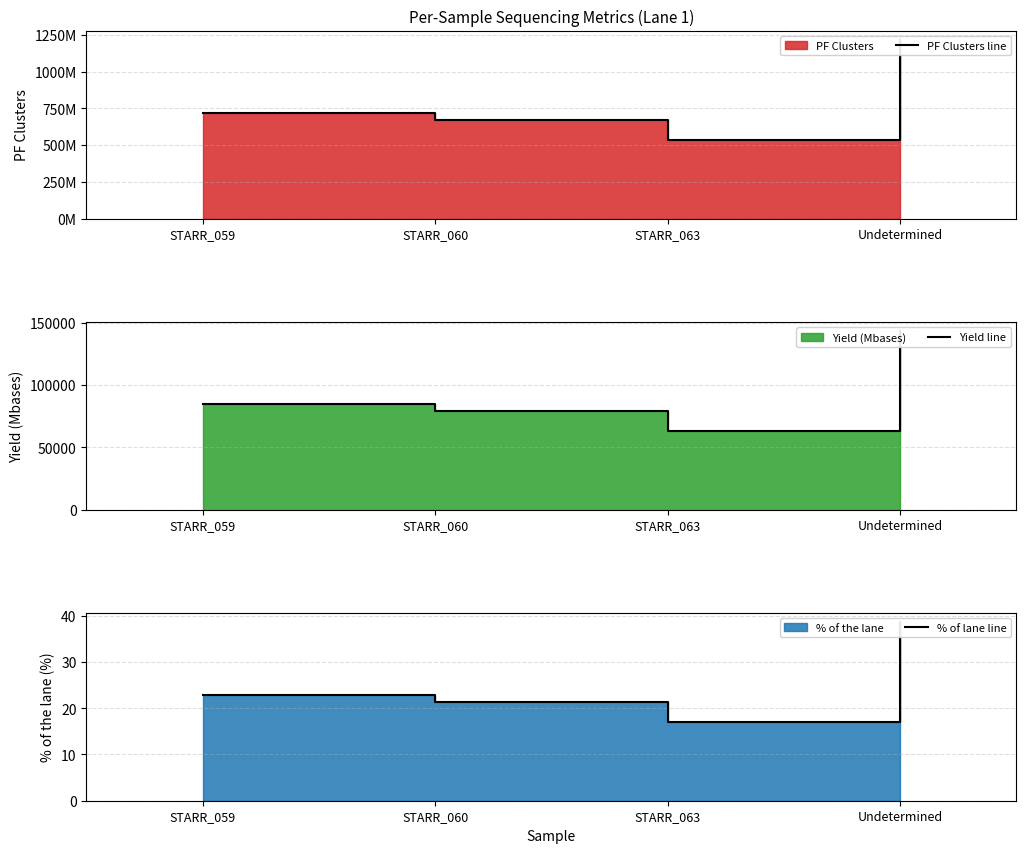

True or false: Yield line and % of lane line cross at least once.

False